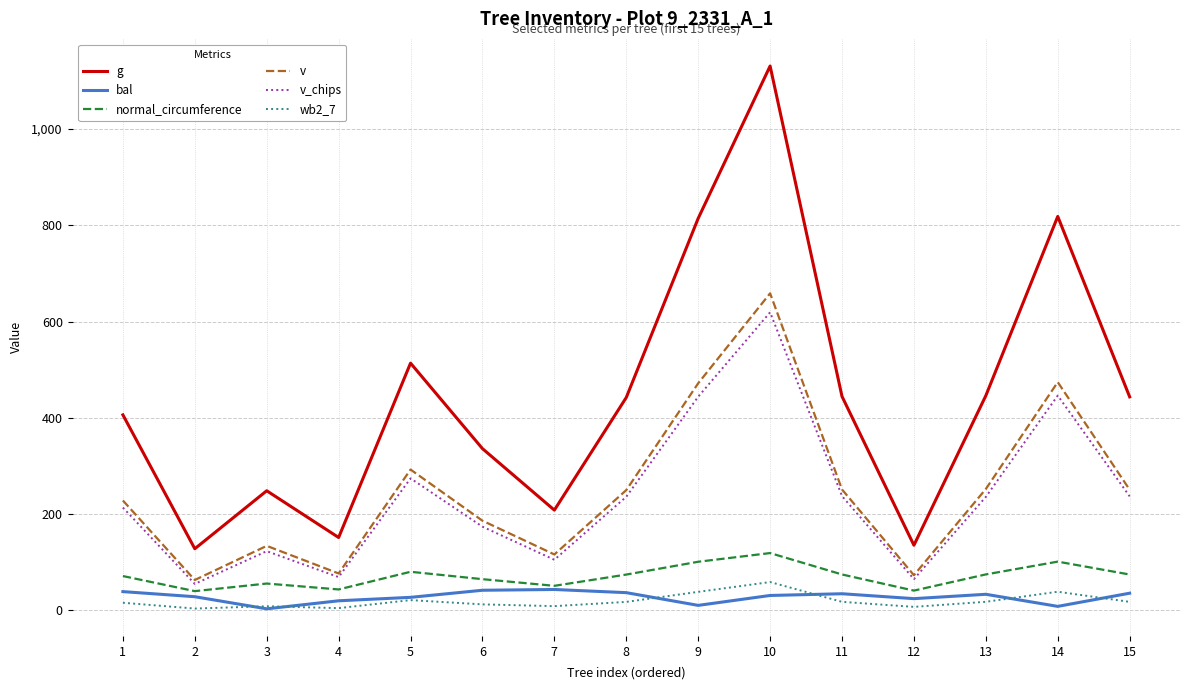

Where does the v series first go above 250?

5